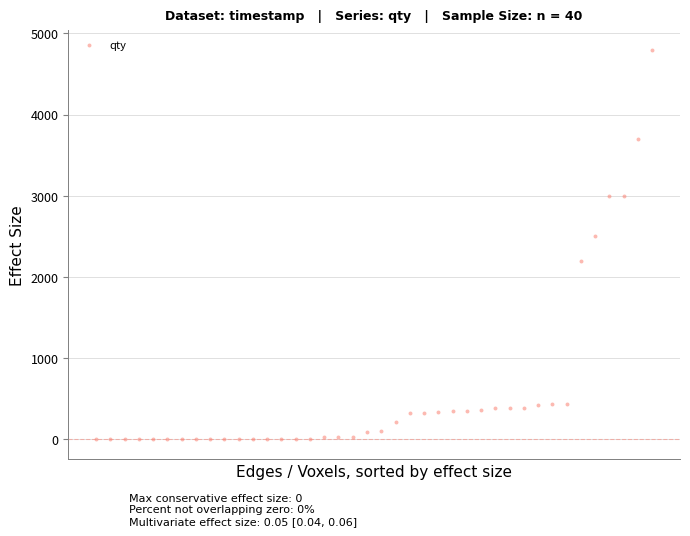

What is the range of Y values (max minus min)?

4799